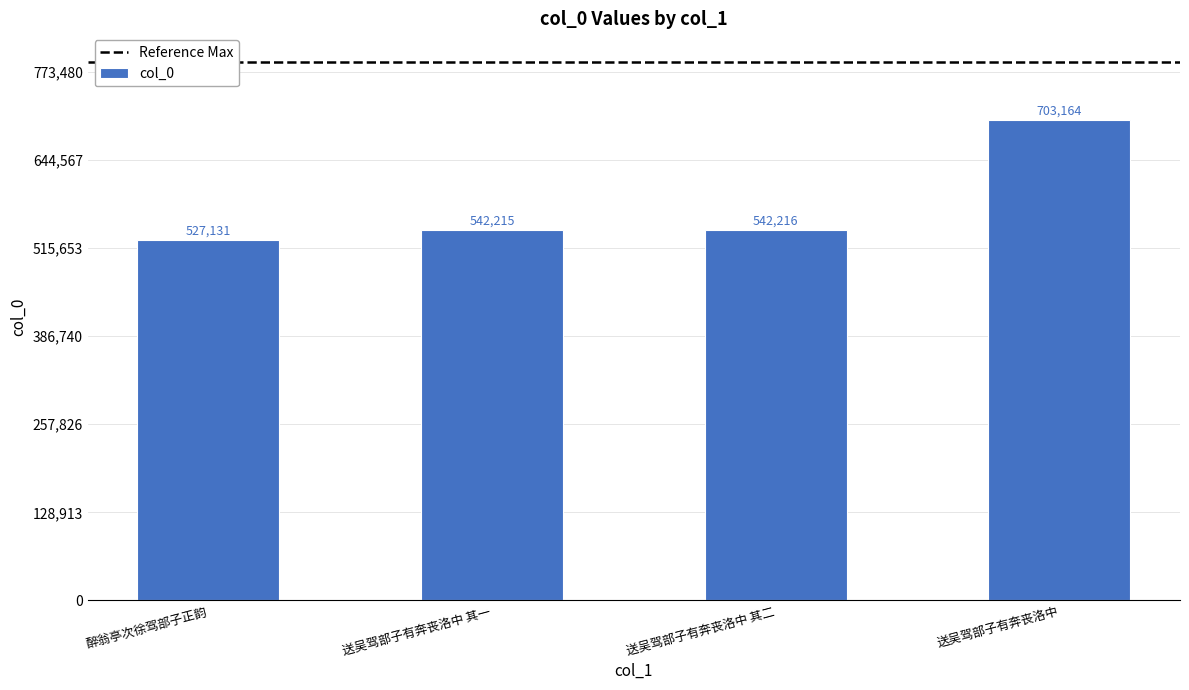

What value does the data have at 送吴驾部子有奔丧洛中 其二?

542216